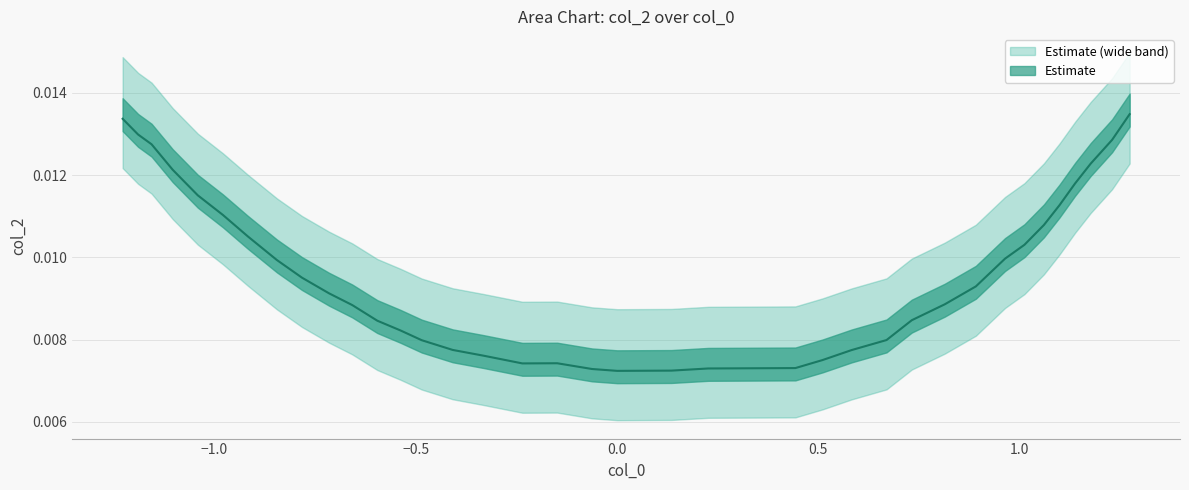

True or false: there are more than 2 points higher than both neighbors.

False